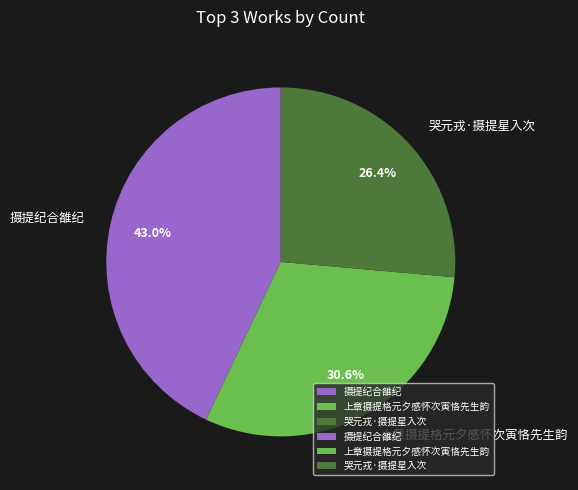

Which slice is the largest?

摄提纪合雒纪